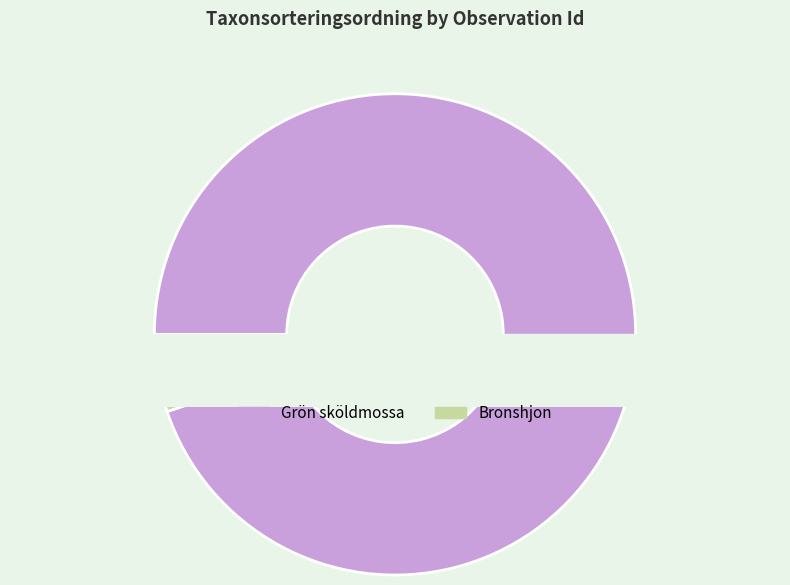

Does 101726043 represent more than half of the total?

No